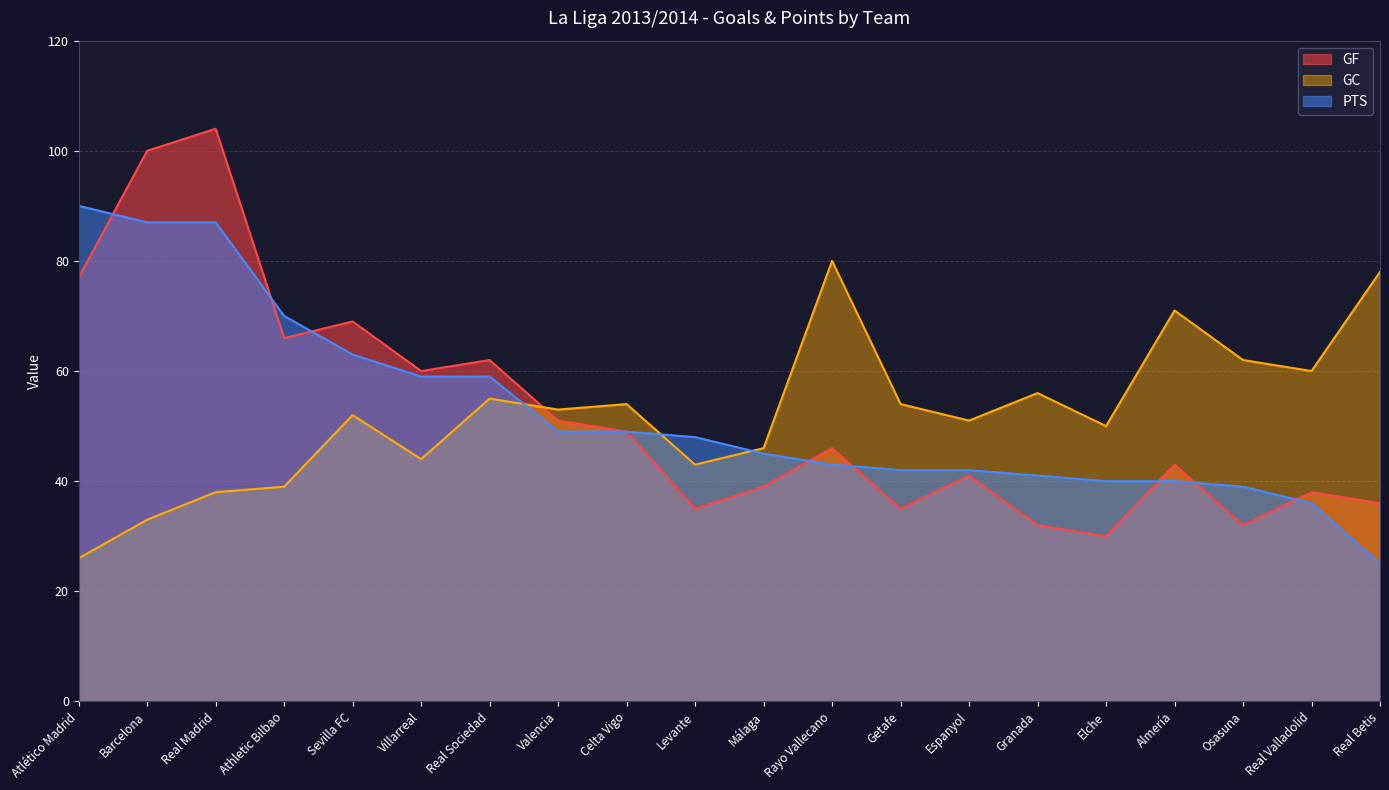

Is the value of GF at Elche greater than the value of PTS at Valencia?

No